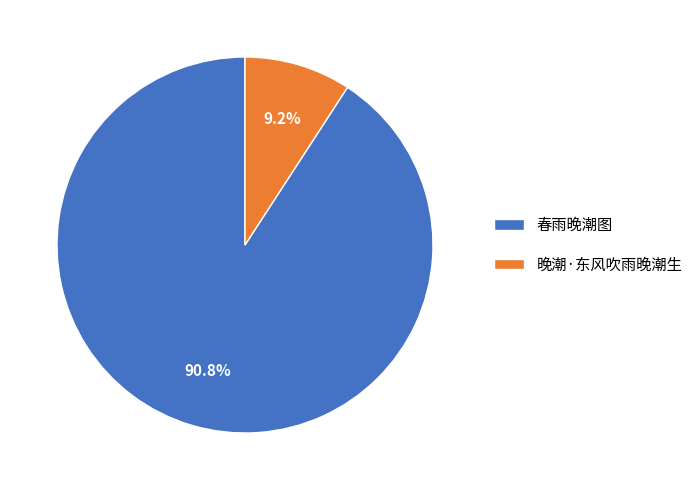

Rank the categories by value from lowest to highest.

晚潮·东风吹雨晚潮生, 春雨晚潮图